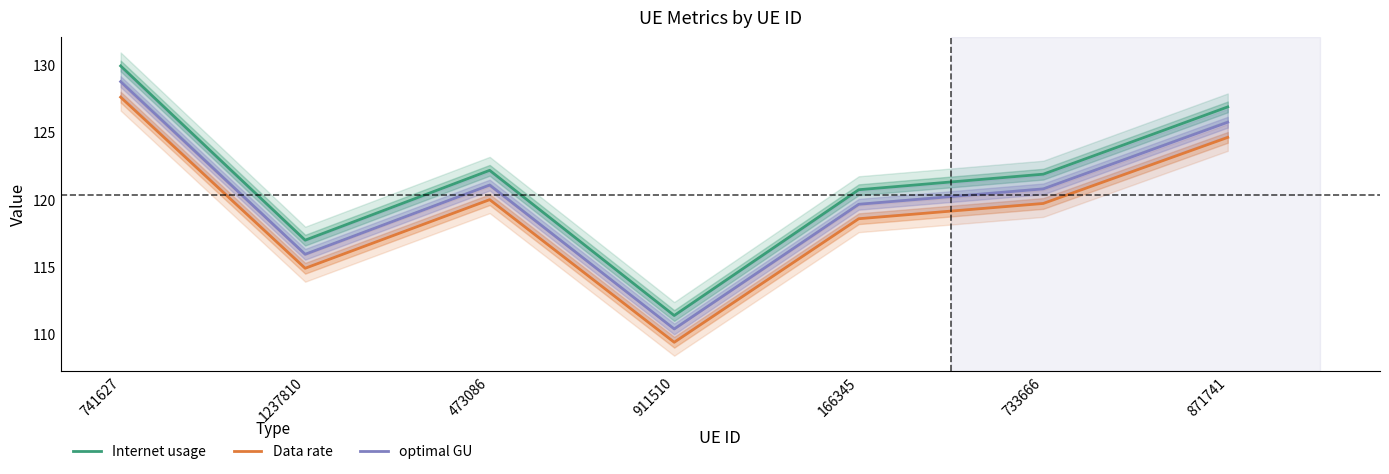

True or false: Internet usage has more than 0 interior local peaks.

True